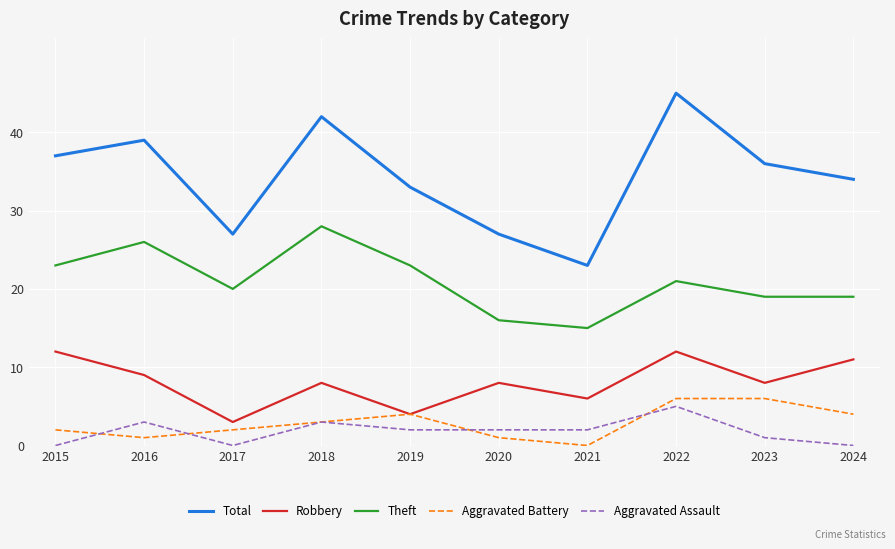

True or false: Aggravated Assault and Total intersect in this chart.

False